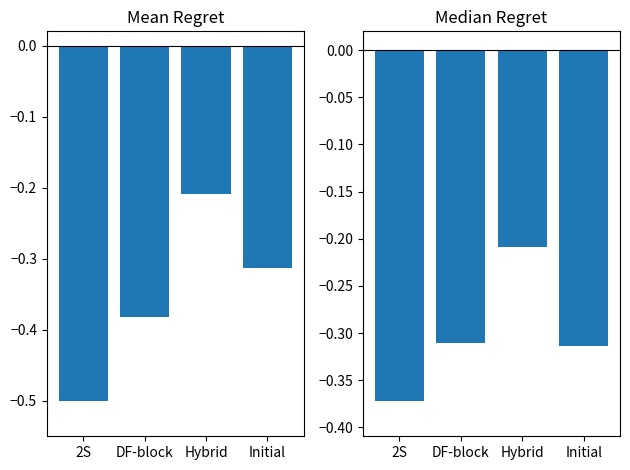

Which series has the largest range (max minus min)?

Mean Regret